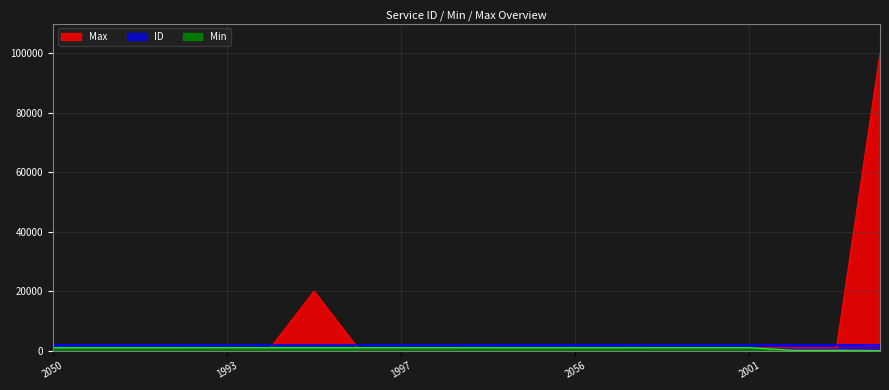

What is the difference between the second highest and second lowest values in the Min series?

900